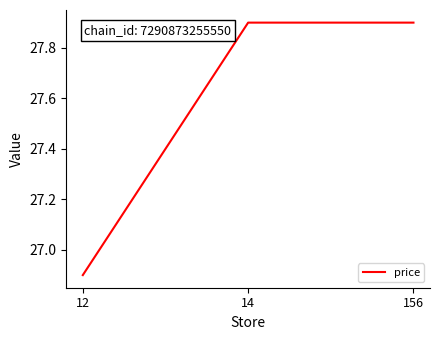

Reading left to right, transcribe all the data shown in this chart.

12=26.9	14=27.9	156=27.9